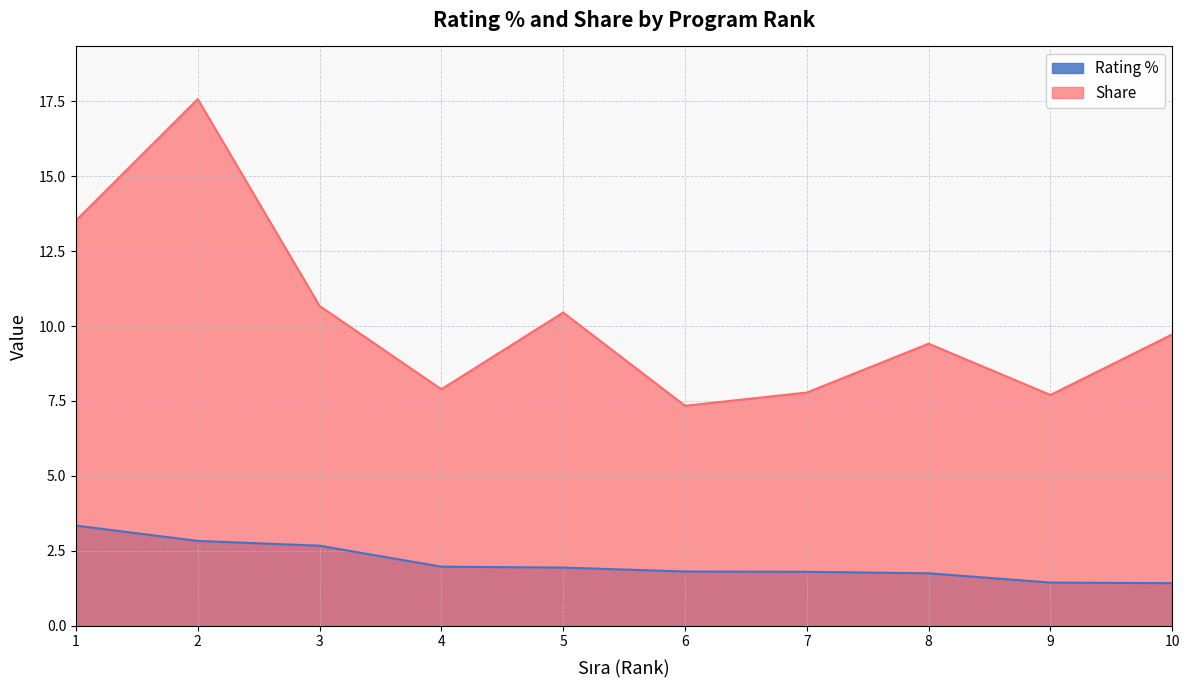

What are all the series names shown in the legend?

Rating %, Share